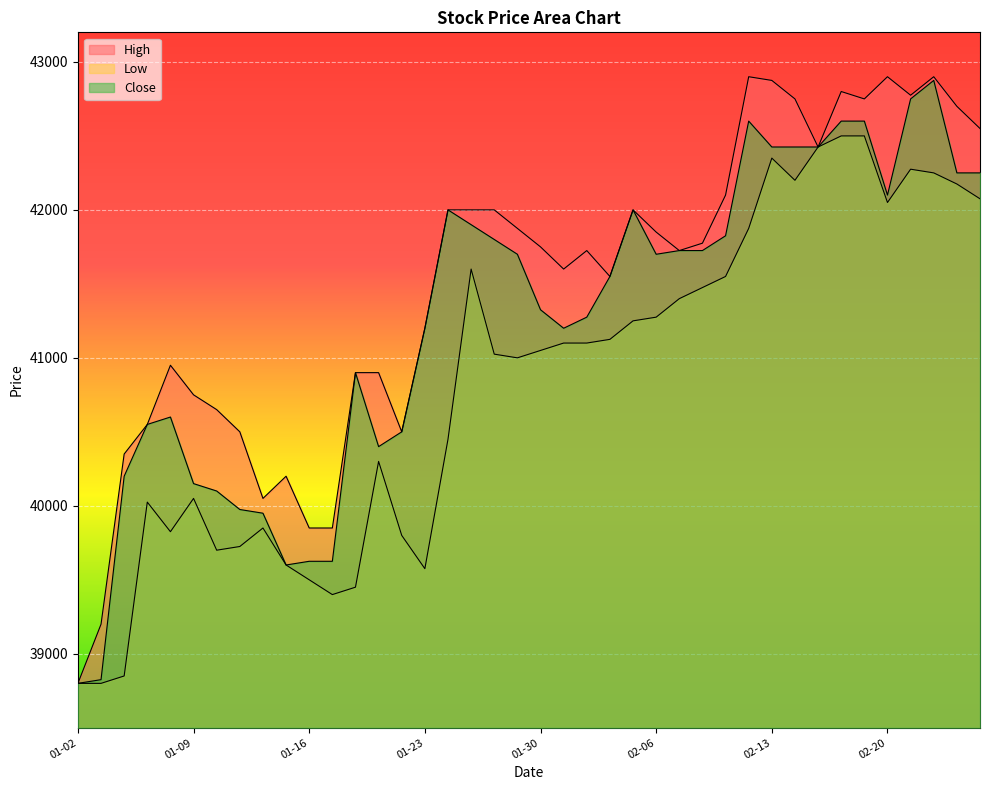

What is the highest value of the Low series?

42500